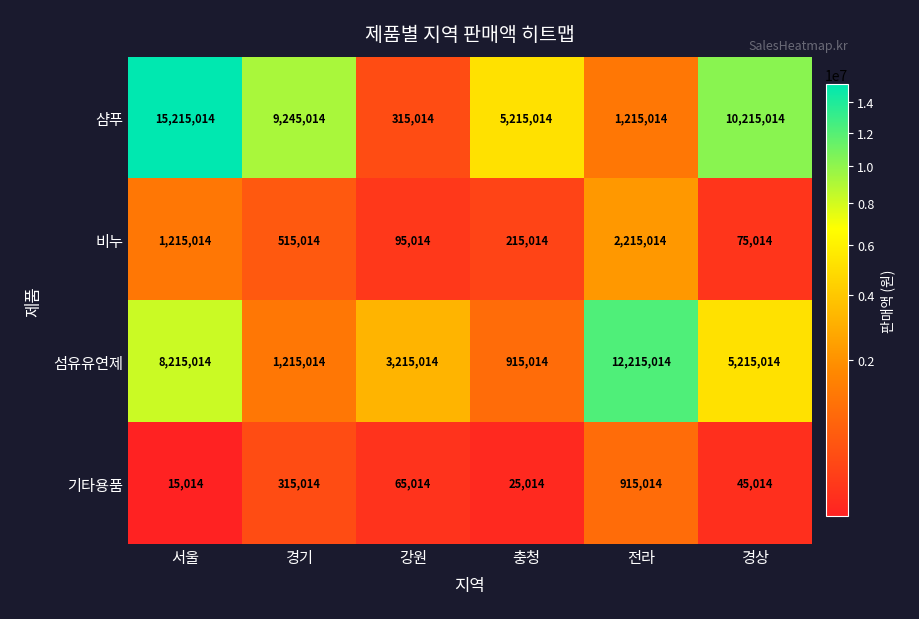

What is the total value across all series at 강원?

3690056